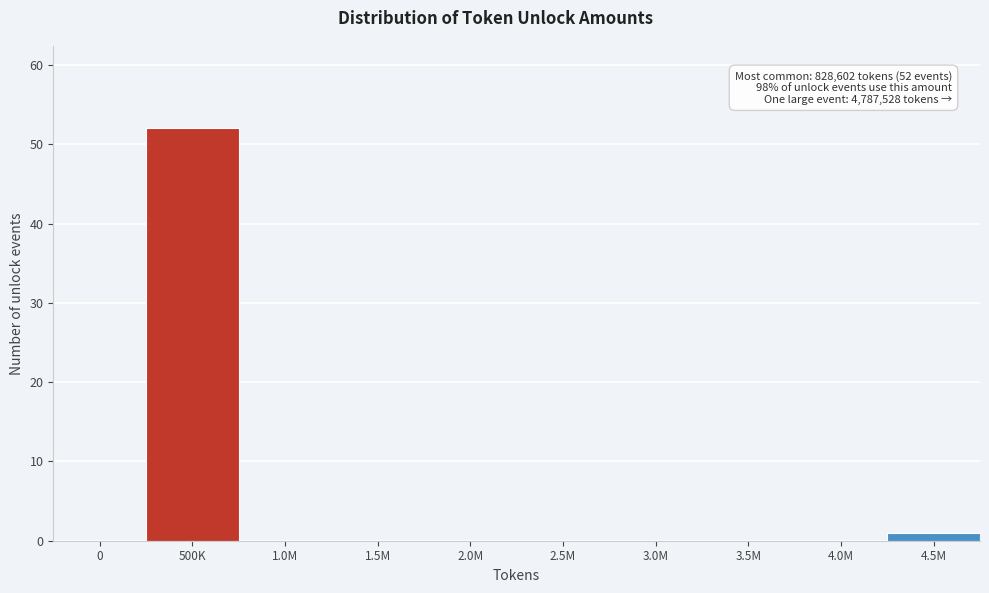

Reading left to right, extract all data points from this chart.

0=0	500K=52	1.0M=0	1.5M=0	2.0M=0	2.5M=0	3.0M=0	3.5M=0	4.0M=0	4.5M=1